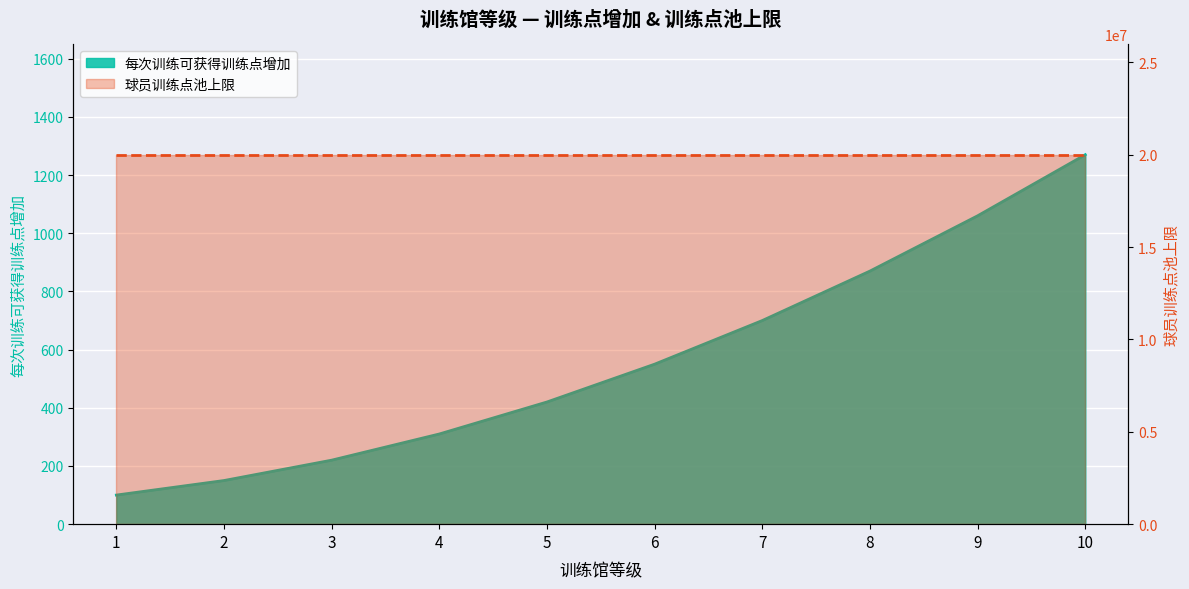

Is it true that the value at 2 is 105?

False